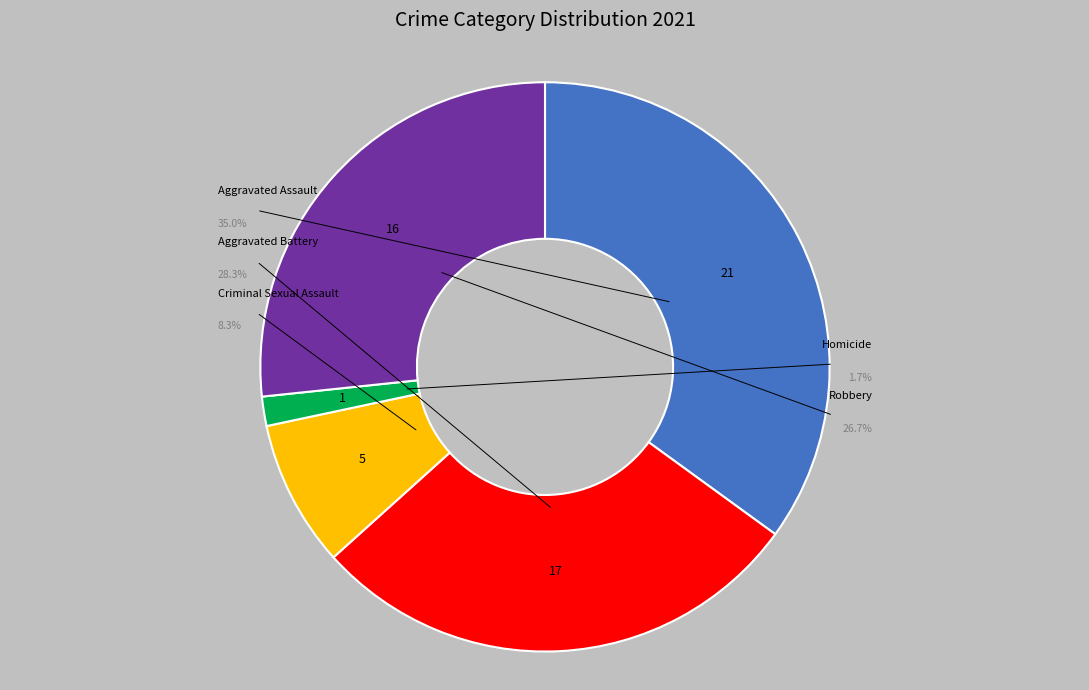

Is Criminal Sexual Assault the majority of the pie?

No